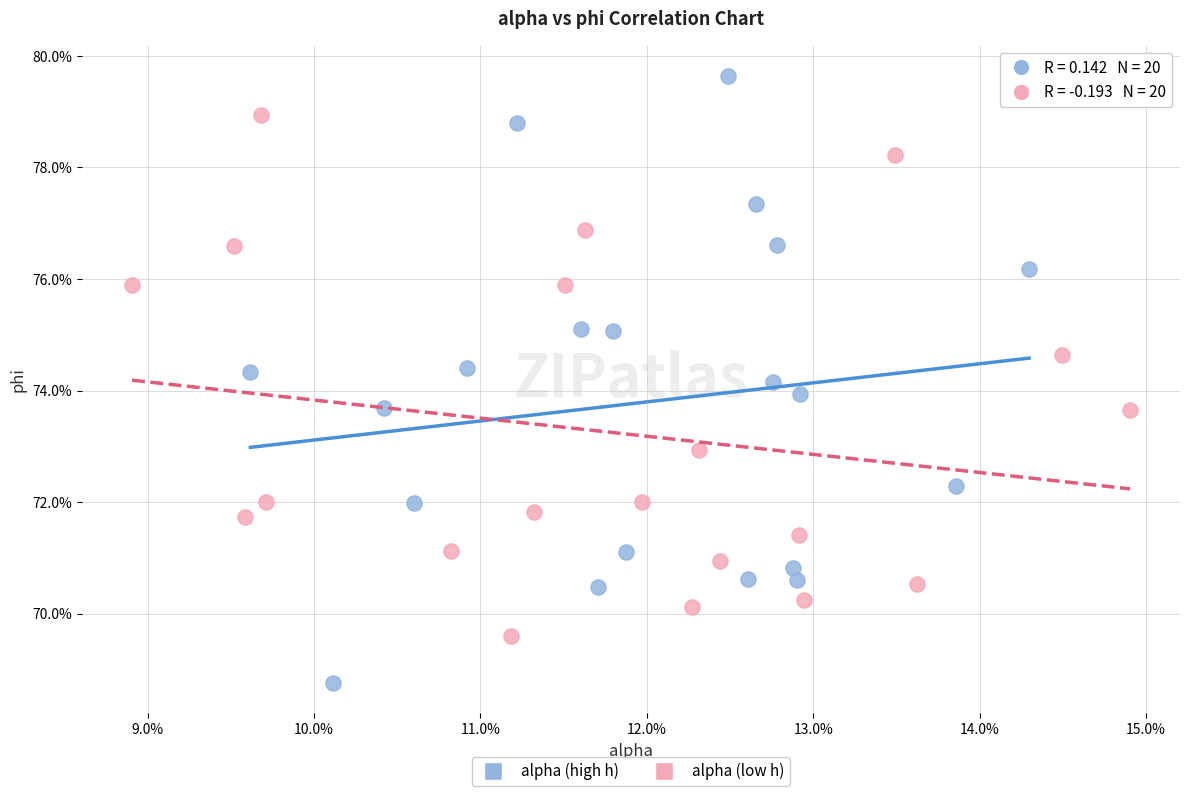

Which series has the widest spread of Y values?

alpha (high h)